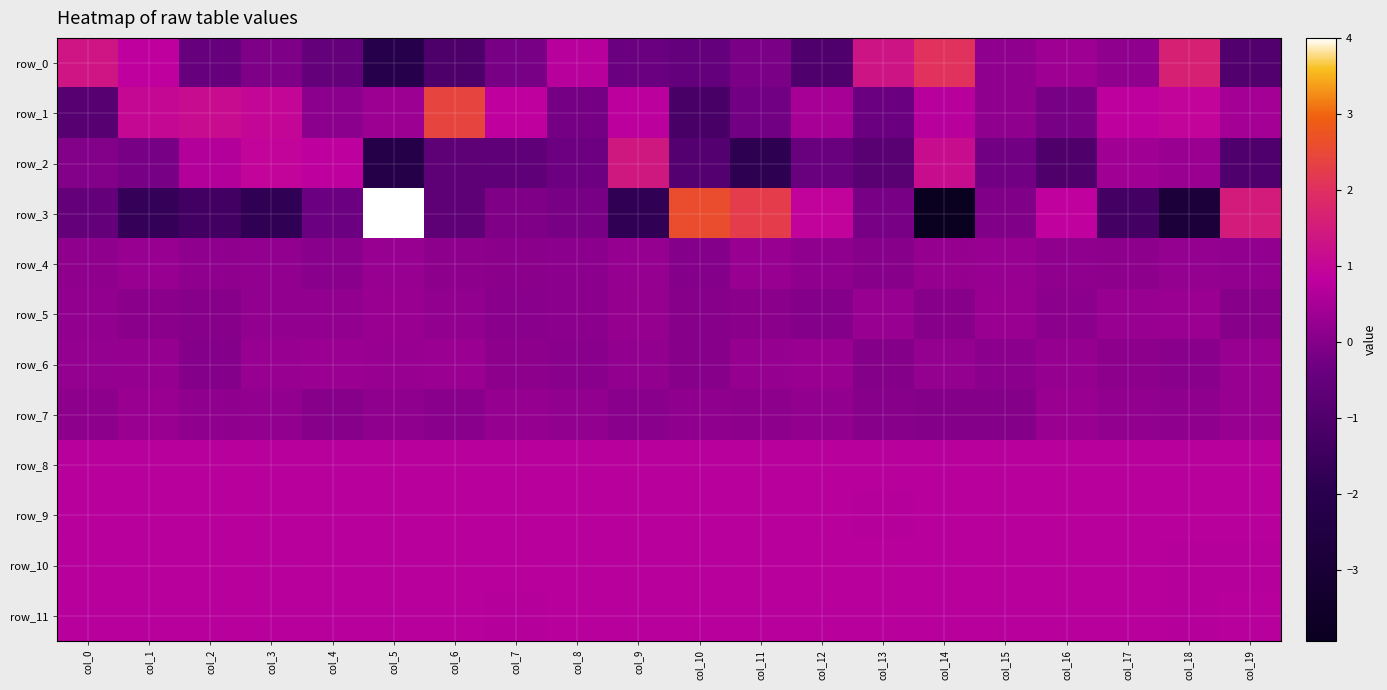

Between col_15 and col_13, which is larger?

col_13